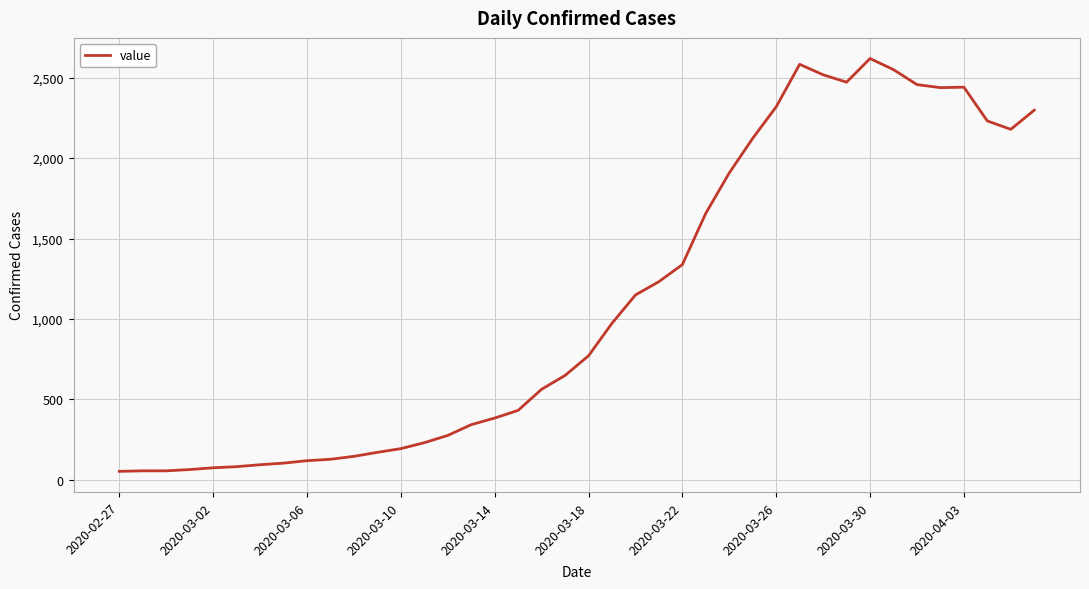

What is the difference between the maximum and minimum values?

2566